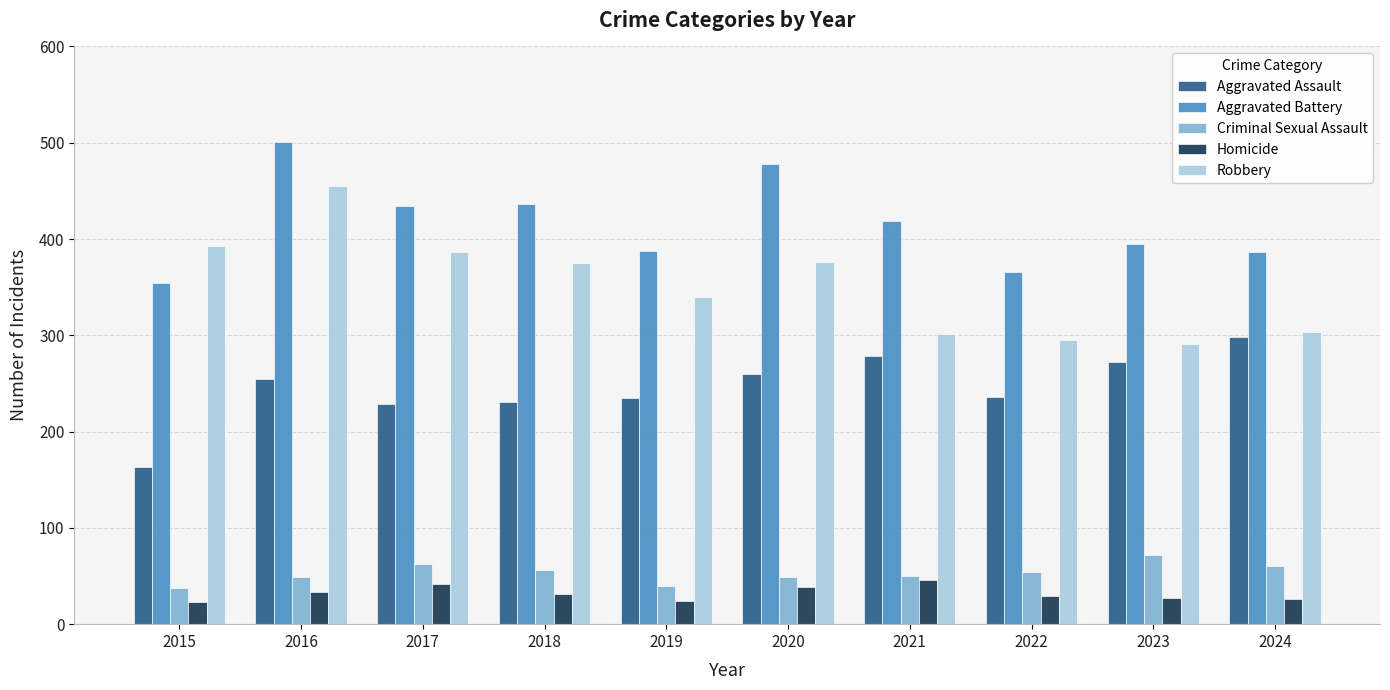

What is the greatest value displayed?

501